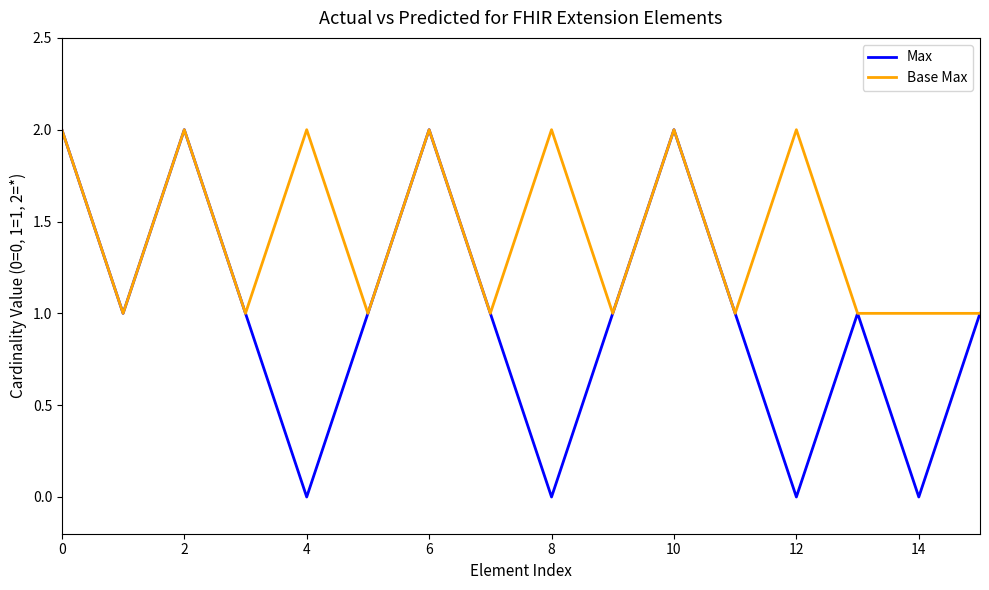

What is the sum of all Max values?

16